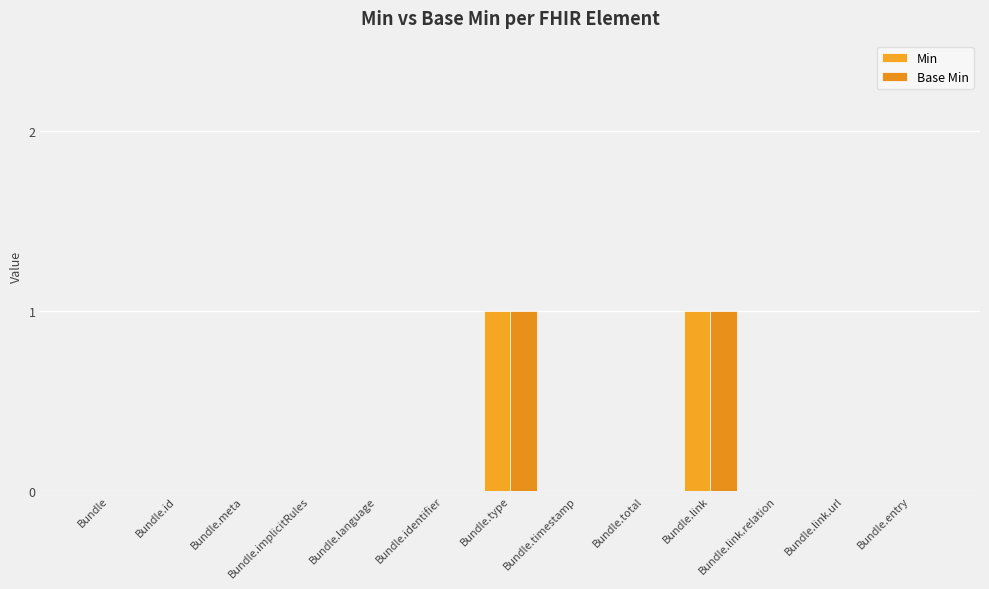

Which has a higher value, Bundle.entry or Bundle.total?

Bundle.entry